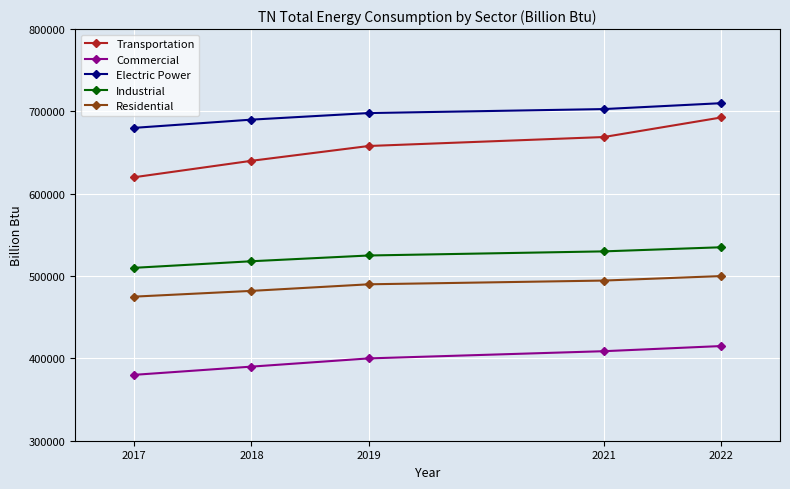

At which category is the sum across all series the highest?

2022